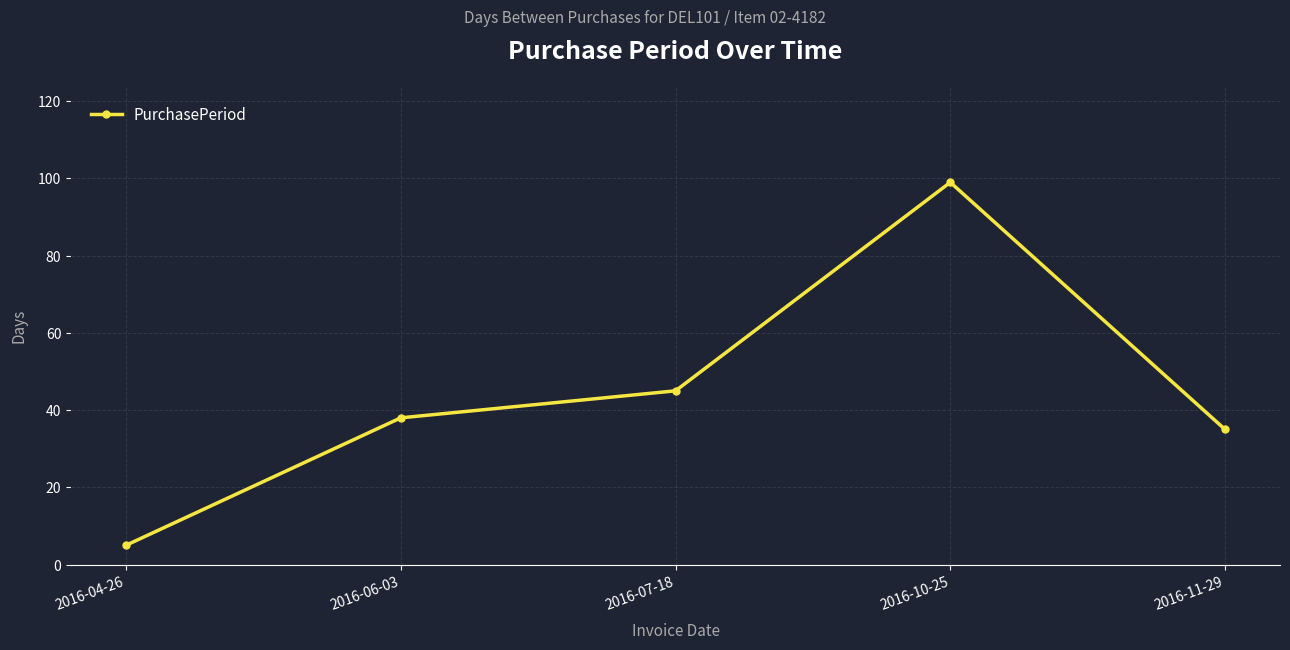

Does the chart have visible grid lines?

Yes